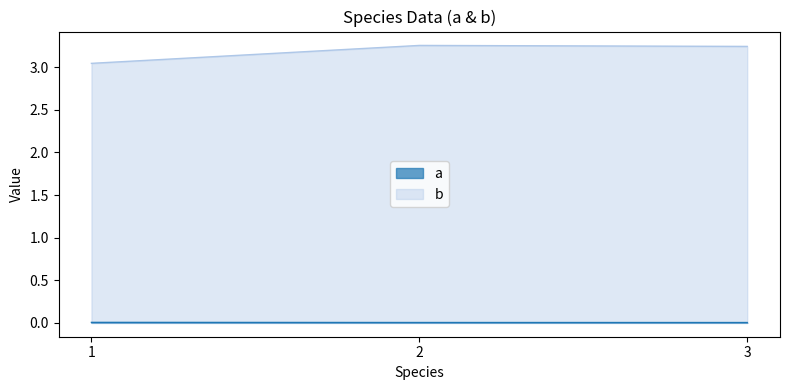

How many lines are shown in the chart?

2